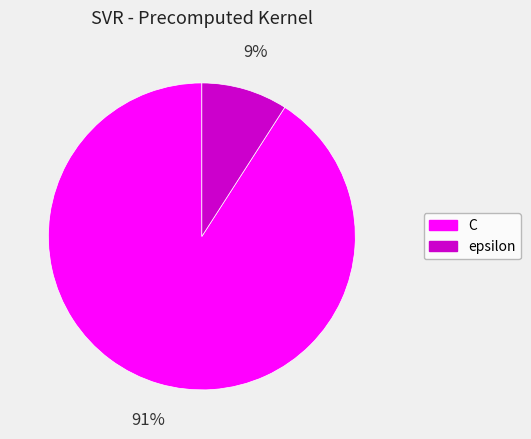

What is the smallest slice in the pie chart?

epsilon